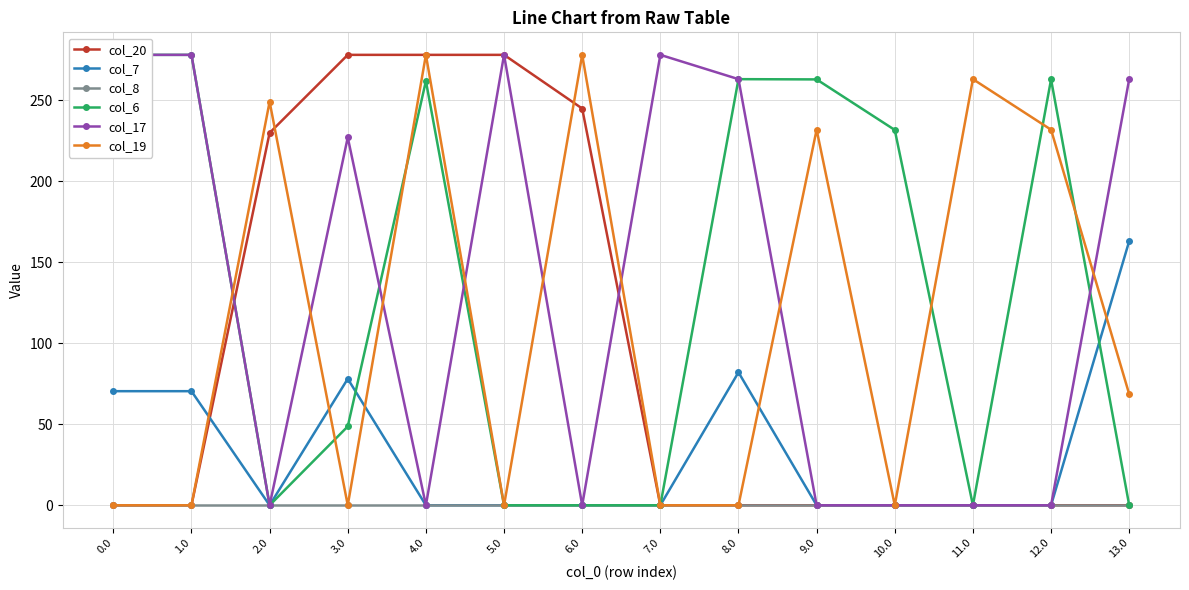

What is the total value across all series at 10.0?

231.7